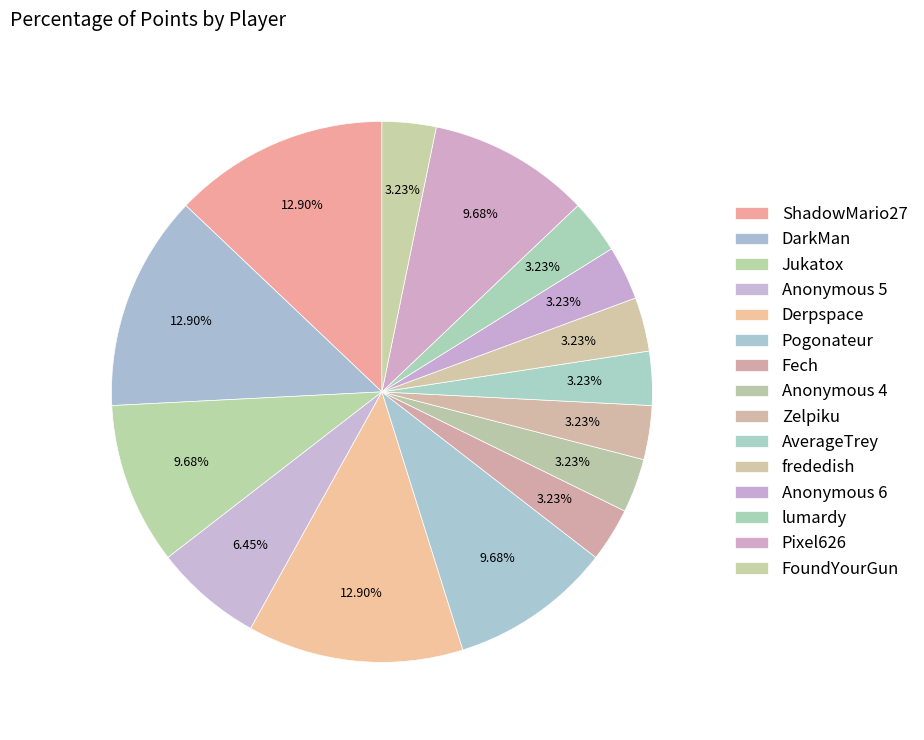

Rank the categories by value from lowest to highest.

Fech, Anonymous 4, Zelpiku, AverageTrey, frededish, Anonymous 6, lumardy, FoundYourGun, Anonymous 5, Jukatox, Pogonateur, Pixel626, ShadowMario27, DarkMan, Derpspace